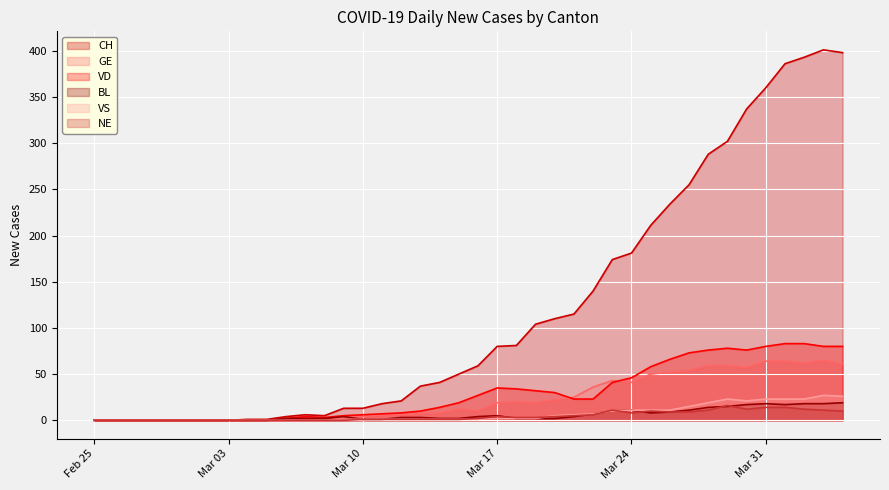

What is the average value of the NE series?

4